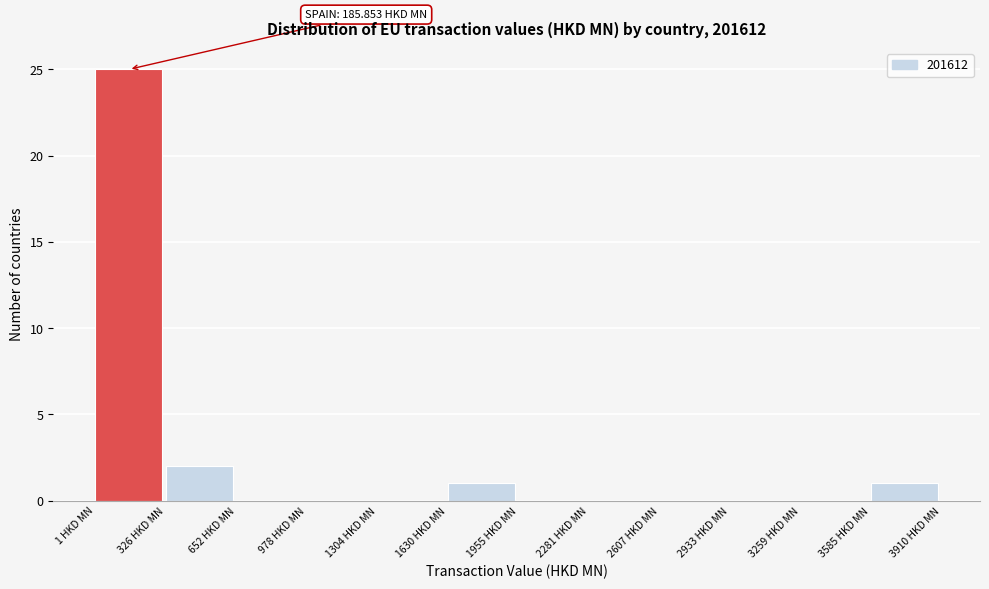

Over which range of the x-axis is the bar tallest?

0 to 350